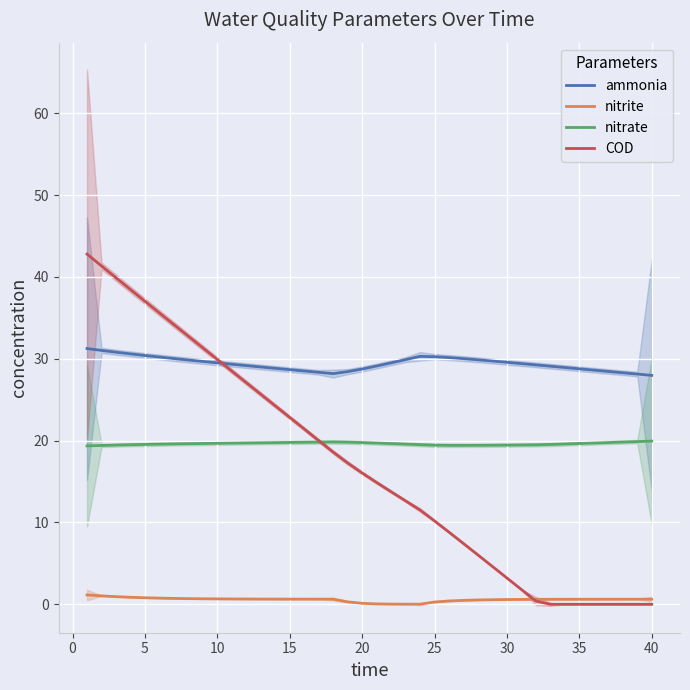

True or false: ammonia and nitrate cross at least once.

False